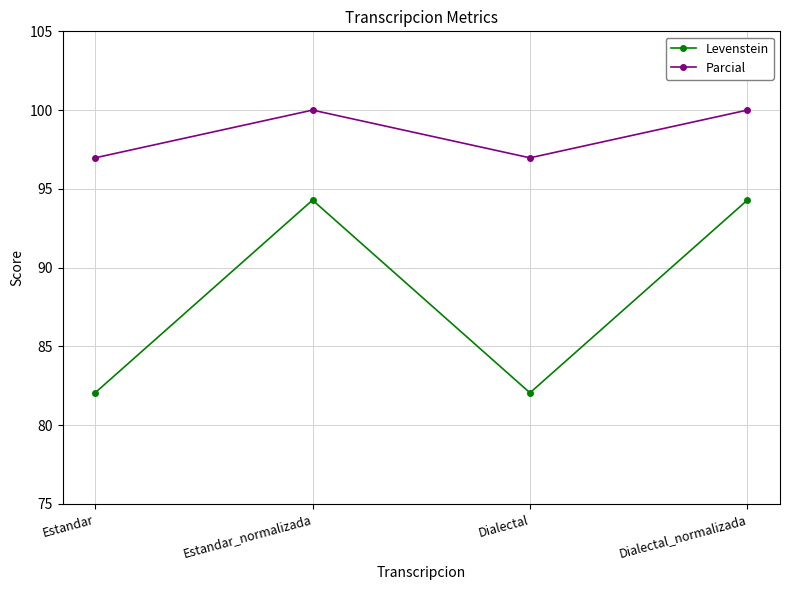

Reading left to right, extract all data points from this chart.

Levenstein: Estandar=82.1	Estandar_normalizada=94.3	Dialectal=82.1	Dialectal_normalizada=94.3
Parcial: Estandar=97.0	Estandar_normalizada=100.0	Dialectal=97.0	Dialectal_normalizada=100.0